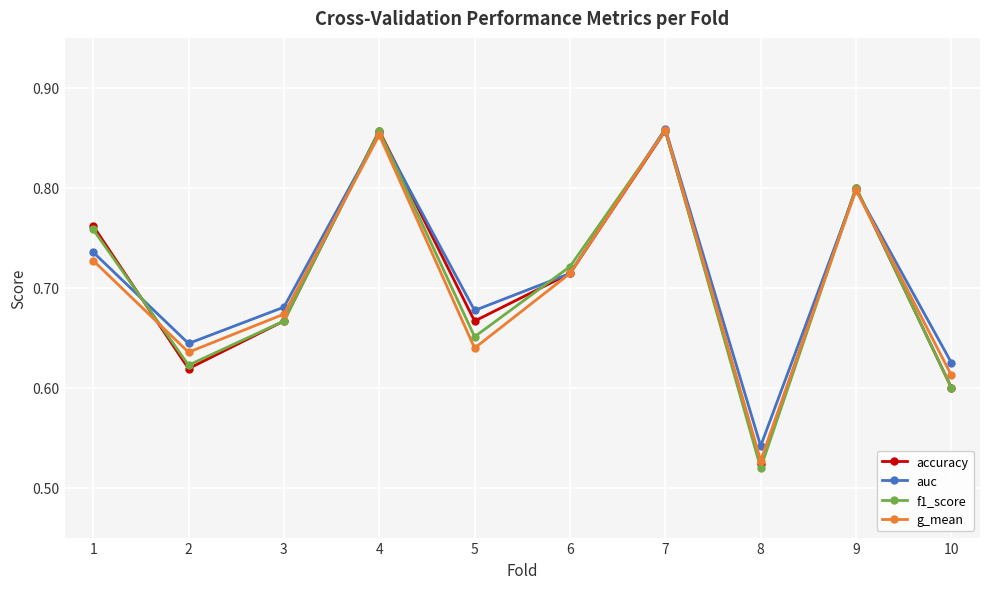

Count the number of categories in the chart.

10